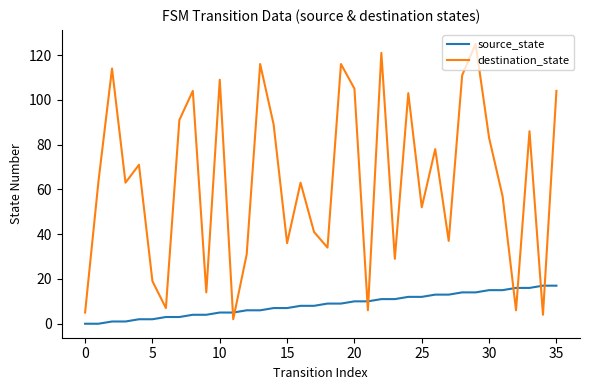

True or false: source_state and destination_state cross at least once.

True